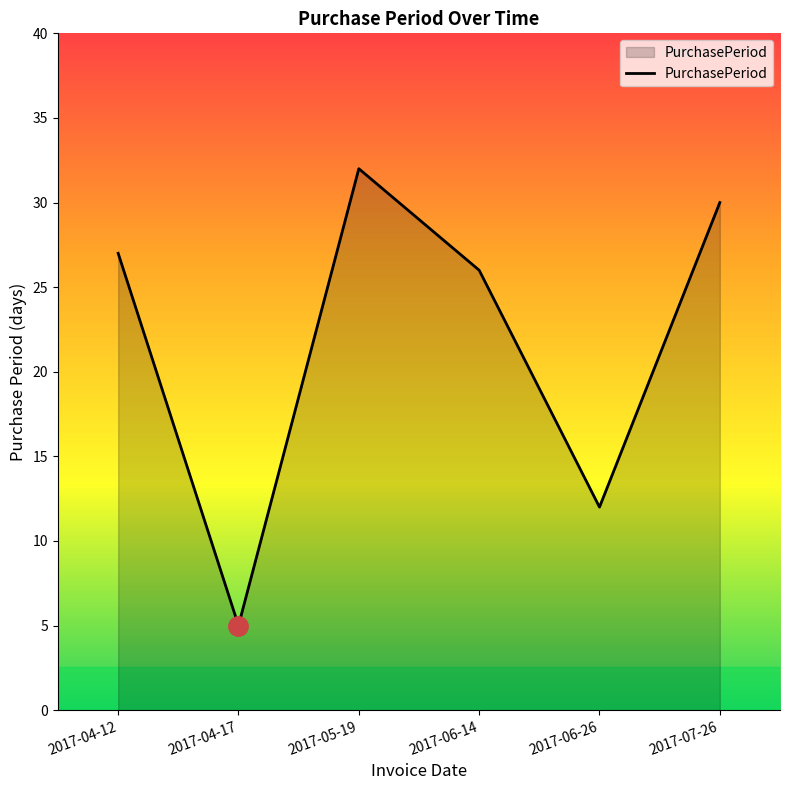

Reading left to right, extract all data points from this chart.

27	5	32	26	12	30